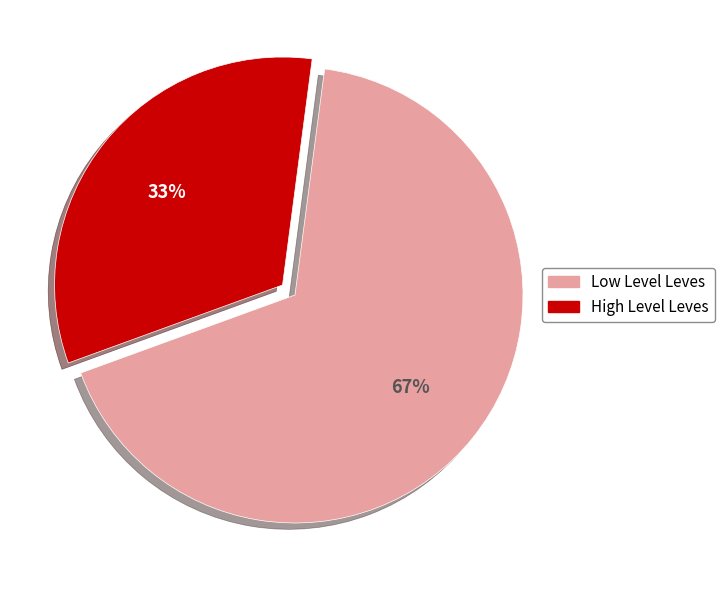

Which slice is the smallest?

High Level Leves